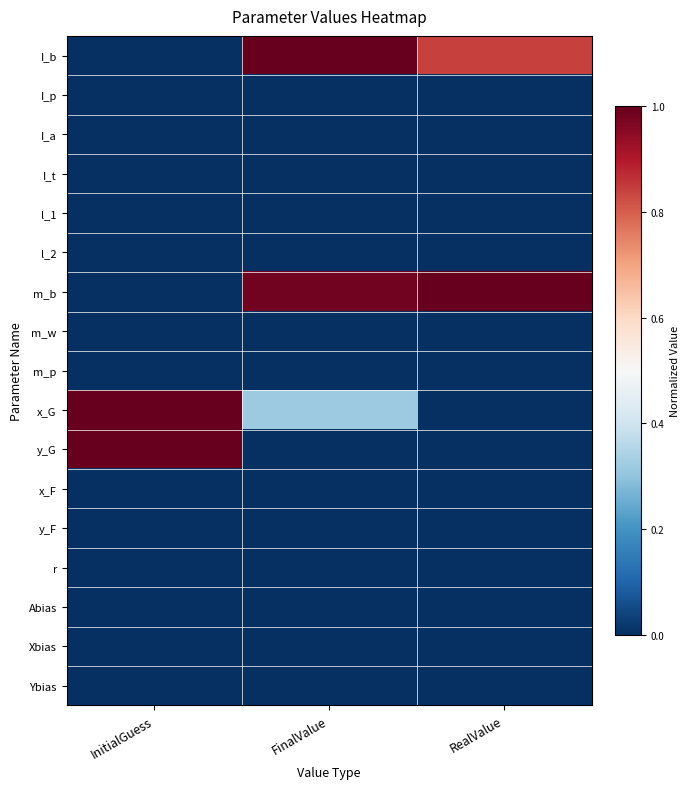

At how many categories does at least one series exceed 0?

3